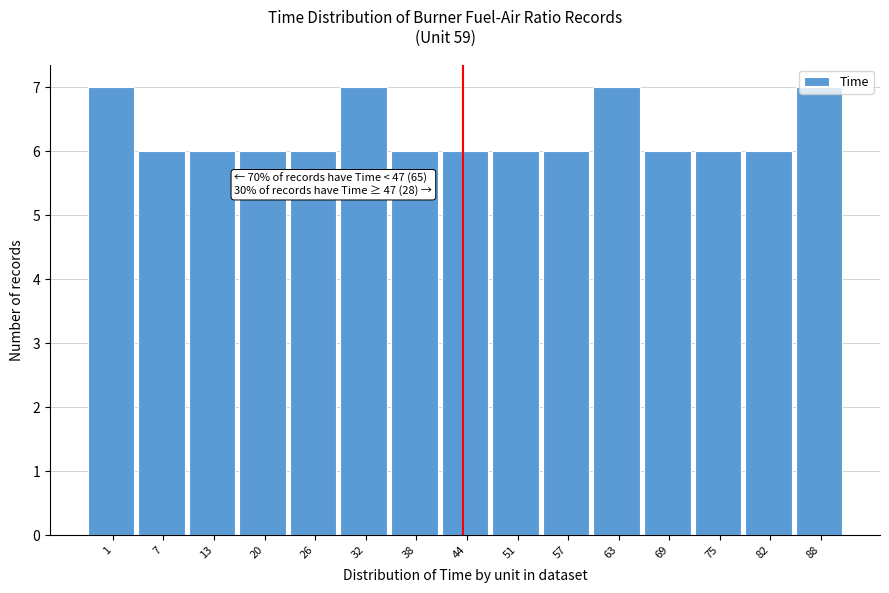

Is it true that the value at 69 is 10?

False